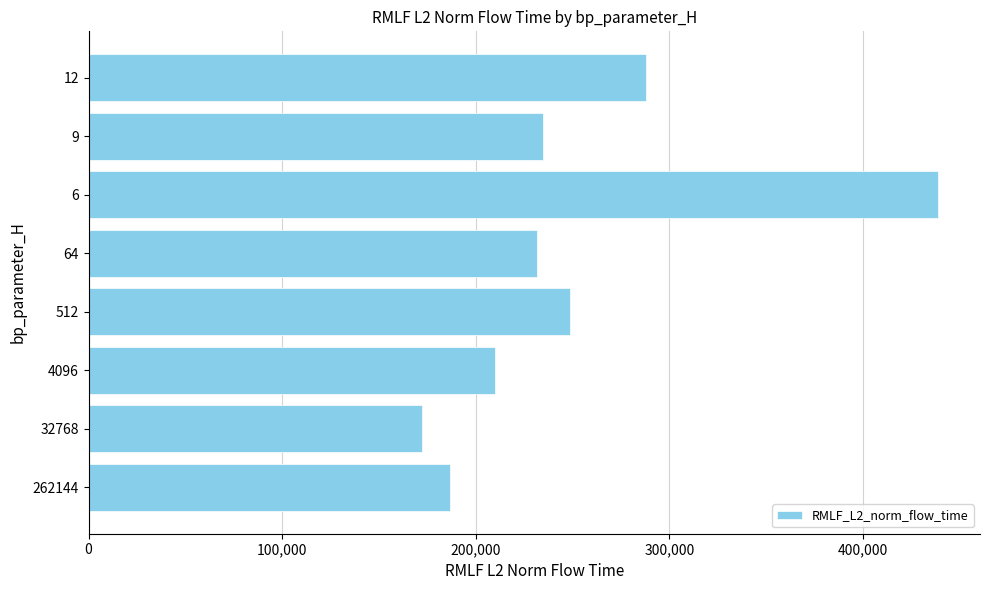

How many bars are there in total?

8